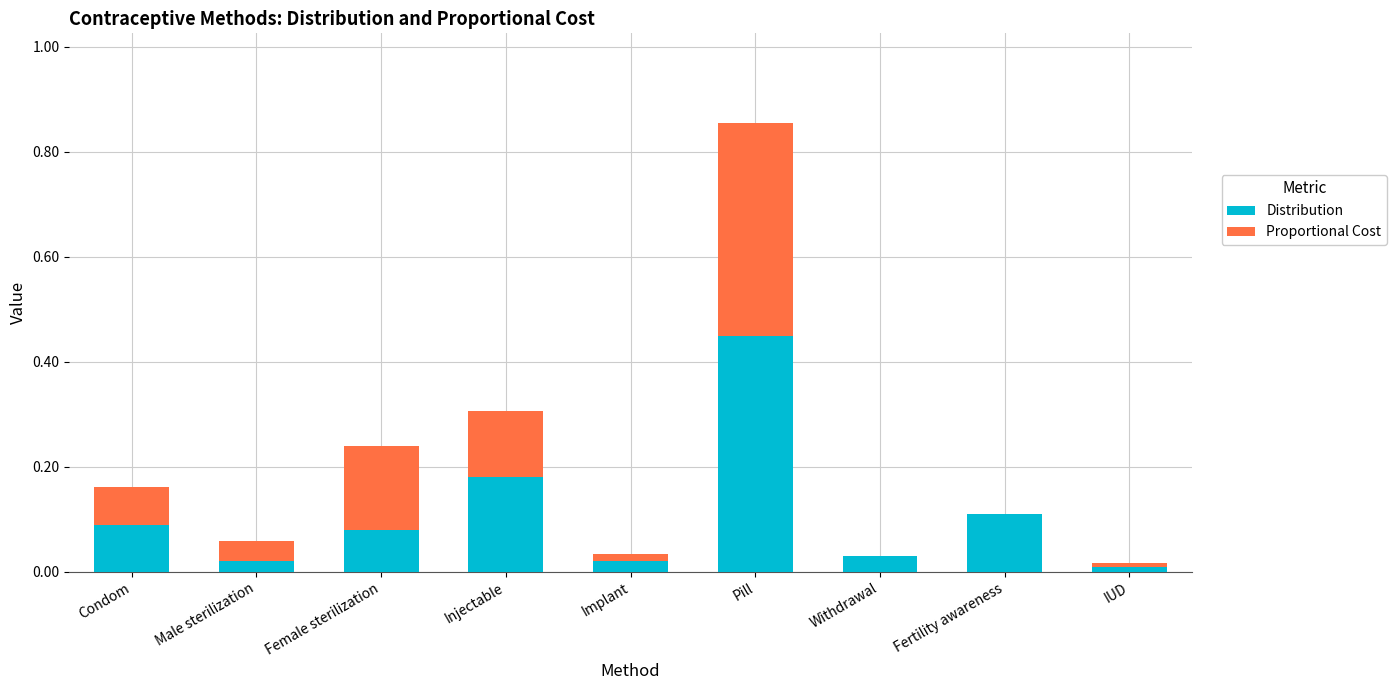

Which category has the highest value in the Distribution series?

Pill